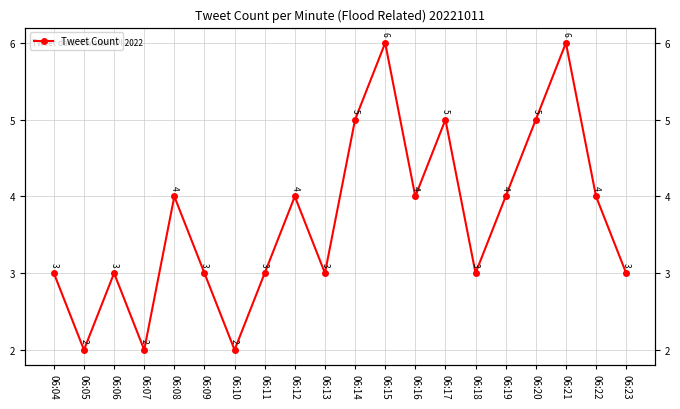

Where is the first local minimum?

06:05